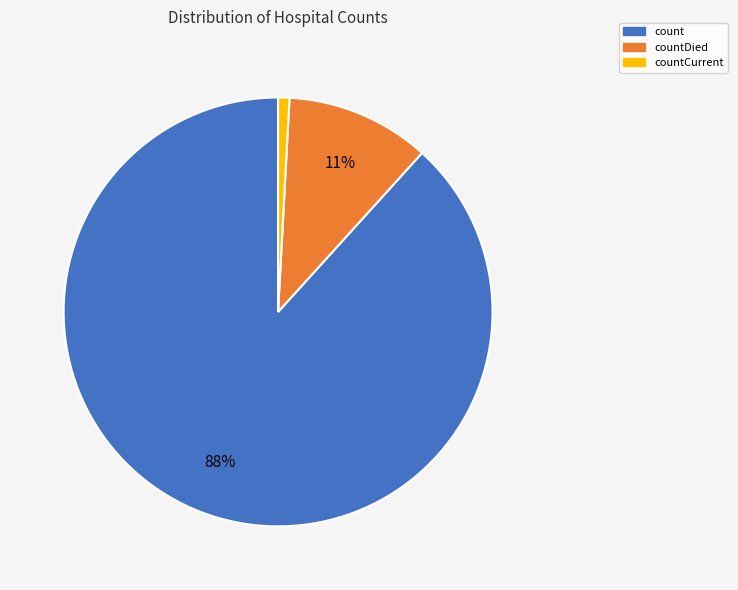

To the nearest percent, what is the average slice percentage?

33%